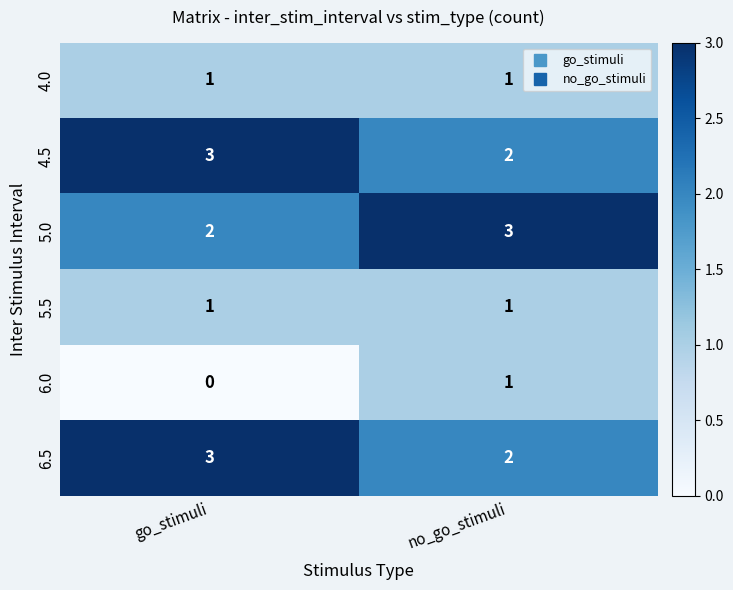

At which label does 6.0 reach its minimum?

go_stimuli